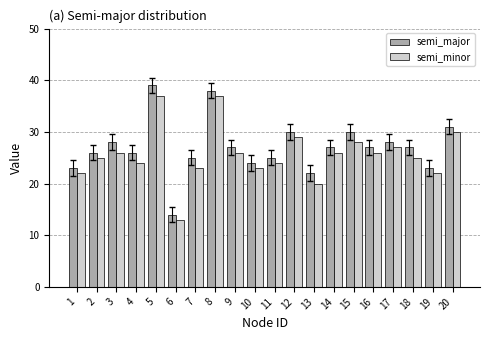

The semi_major series shows 49 at 12. True or false?

False